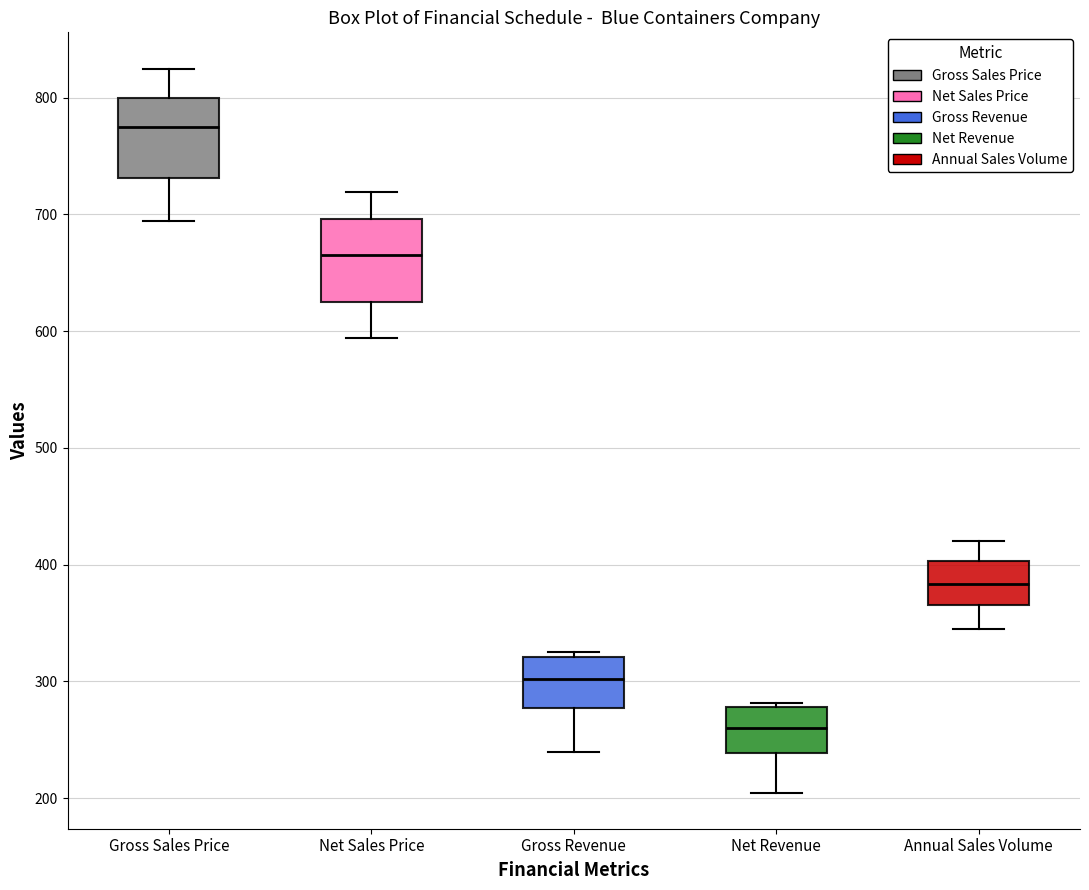

Which box has the highest median line?

Gross Sales Price